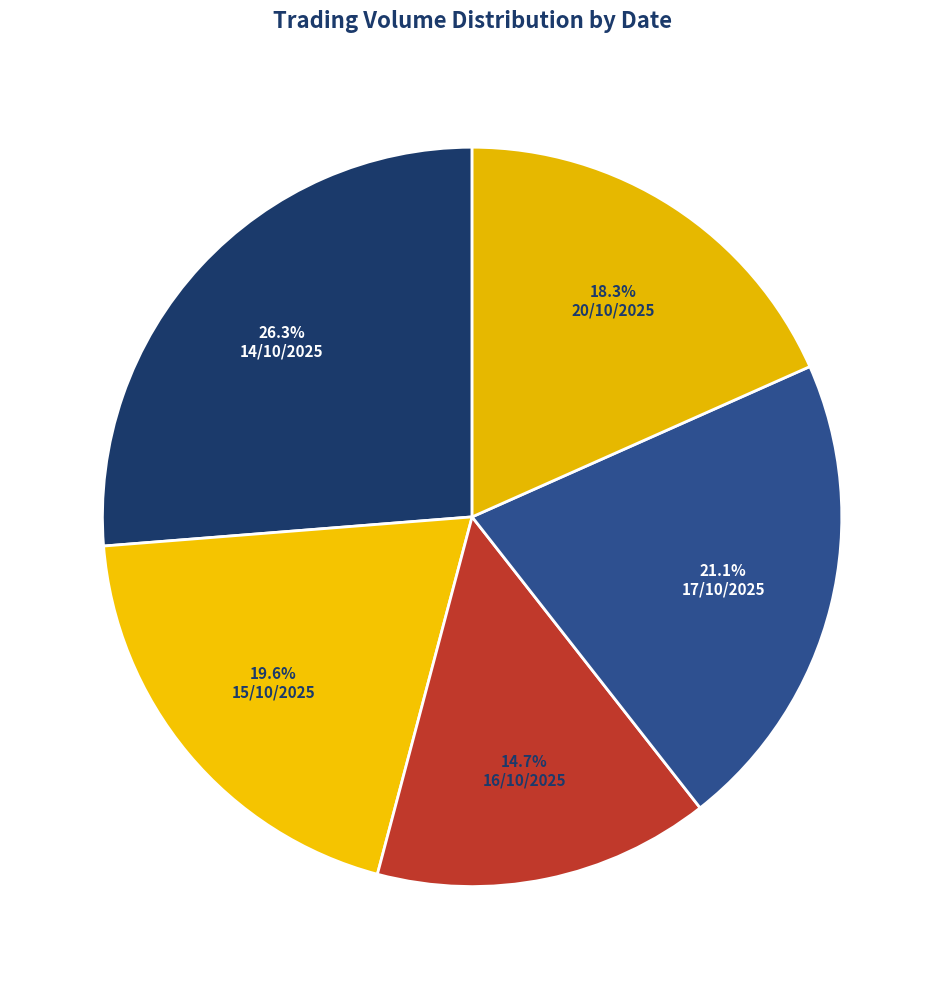

Does any single category account for the majority?

No